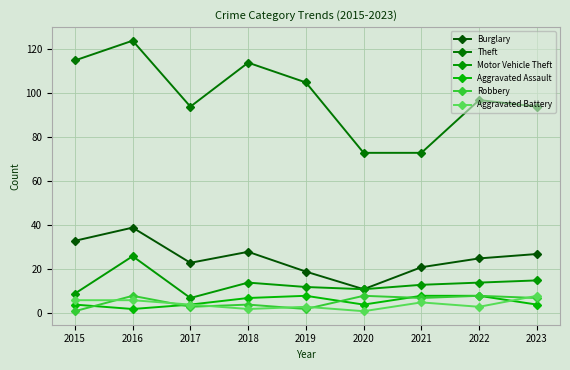

At how many categories does at least one series exceed 65?

9